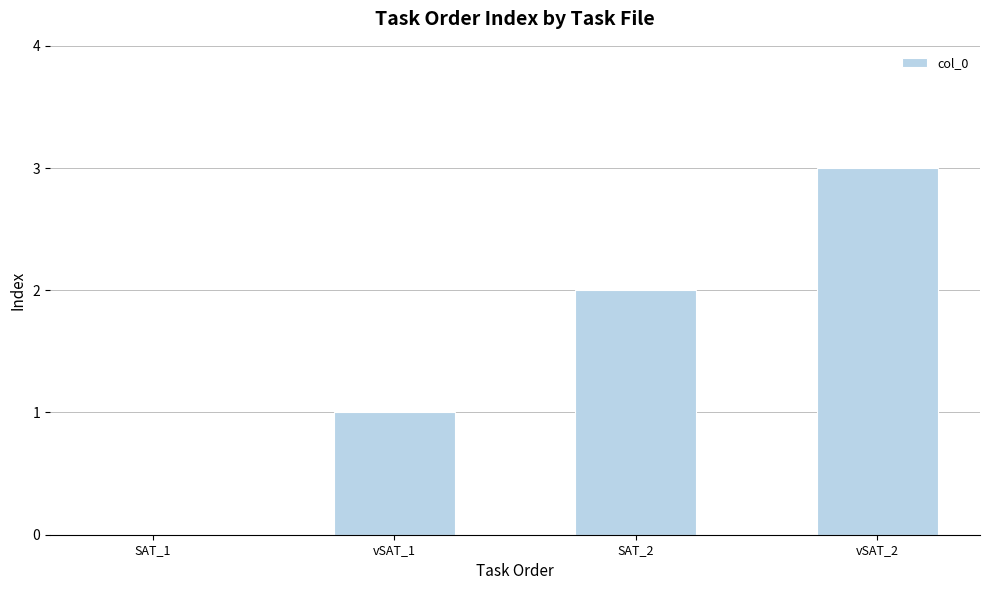

How many categories are shown in the chart?

4